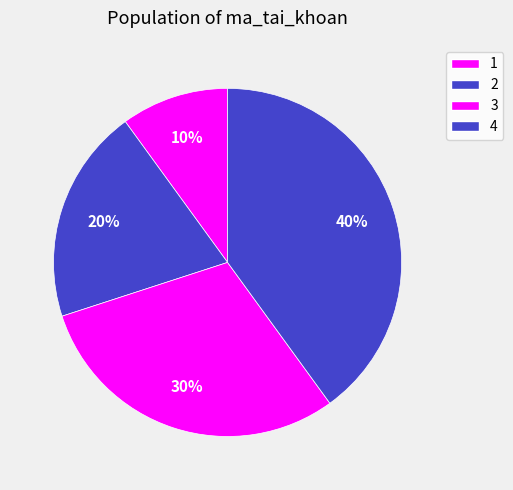

Is there a majority slice in this chart?

No